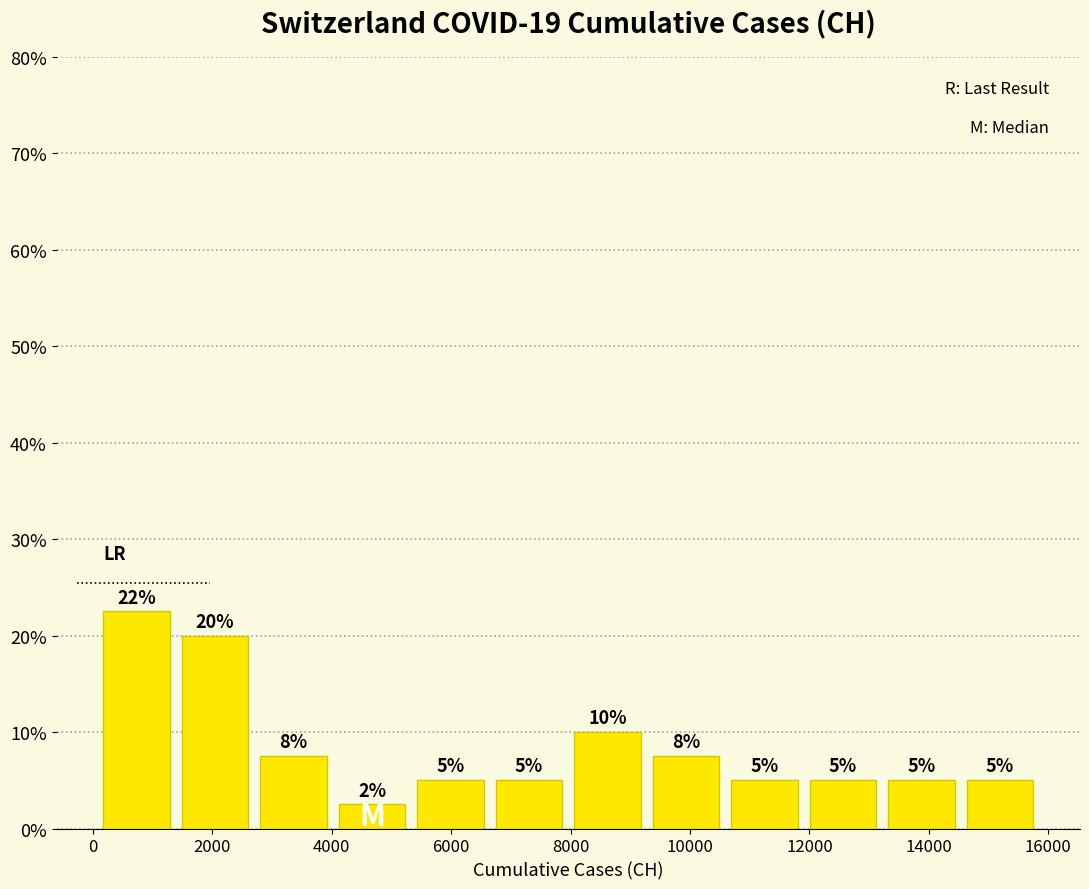

Over which range of the x-axis is the bar tallest?

0 to 1400